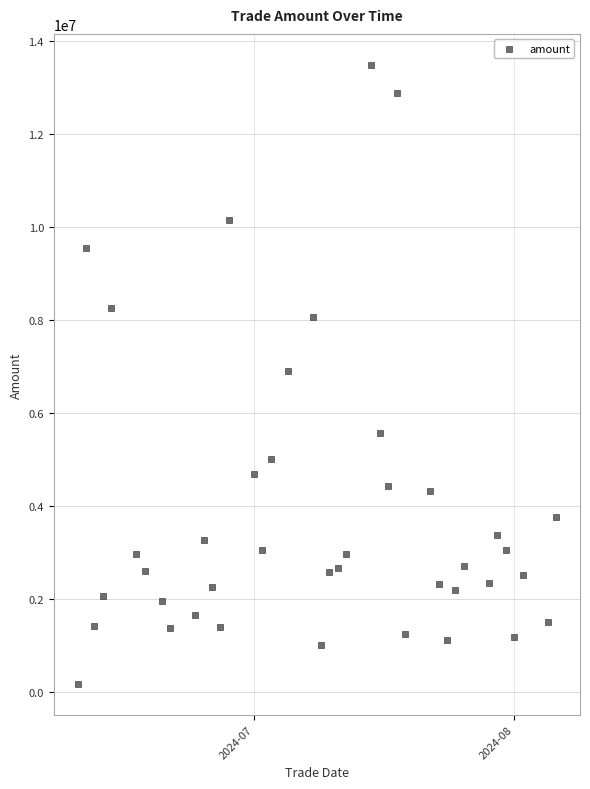

What is the range of X values (max minus min)?

57